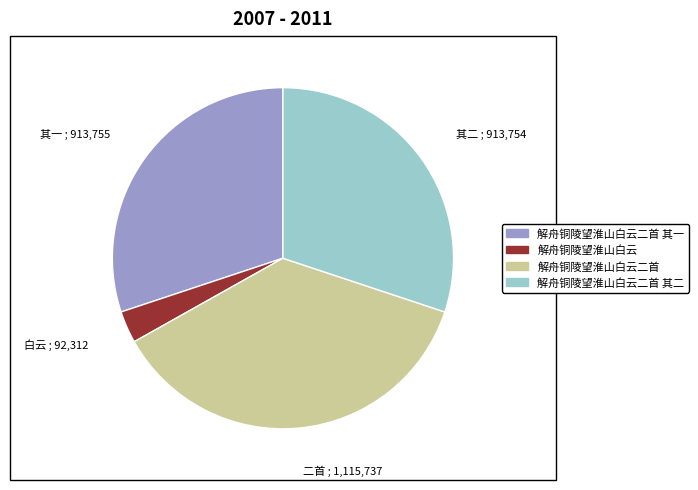

Is there any slice that represents more than half of the pie?

No